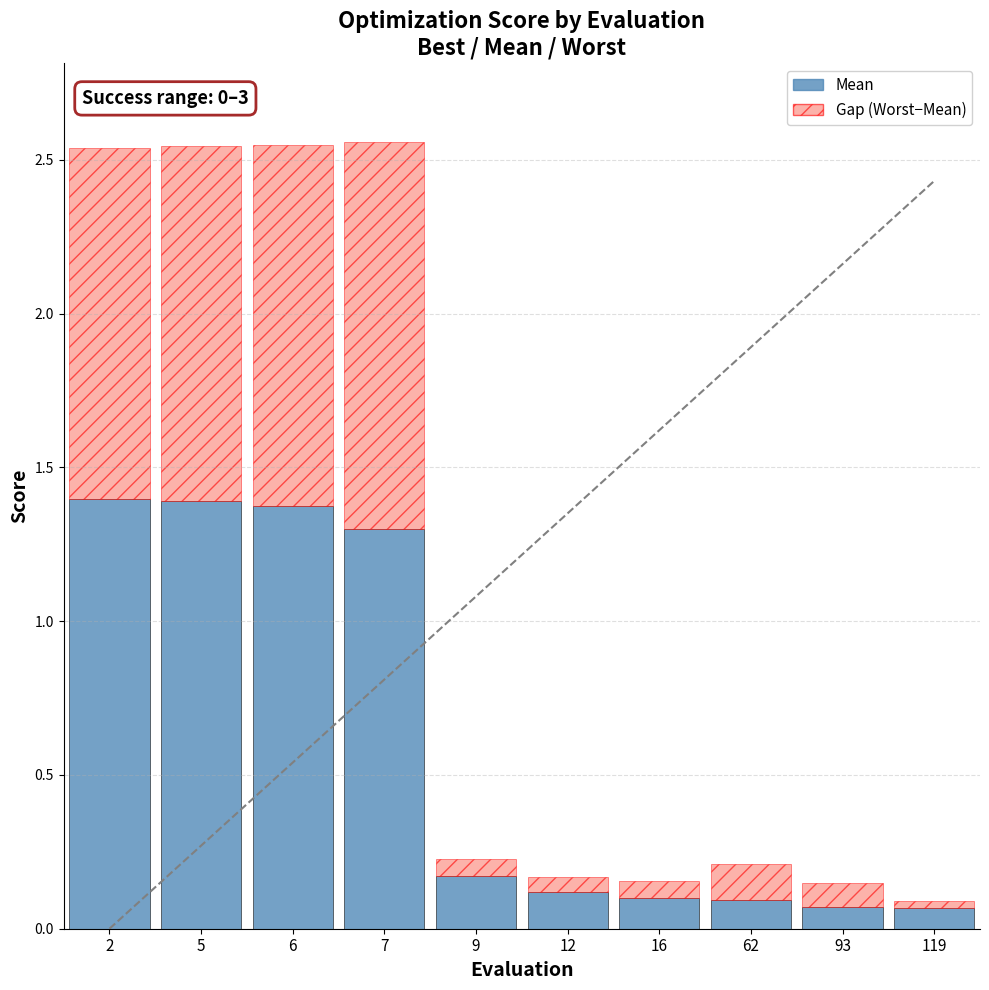

What is the total value across all series at 2?

2.5